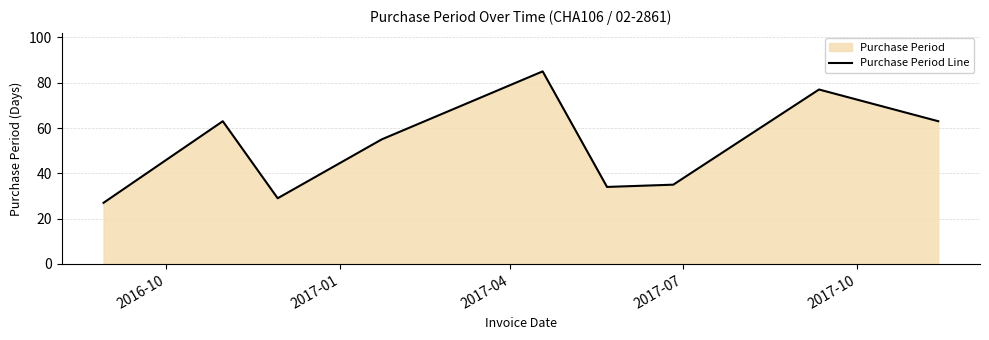

What is the maximum value shown in the chart?

85